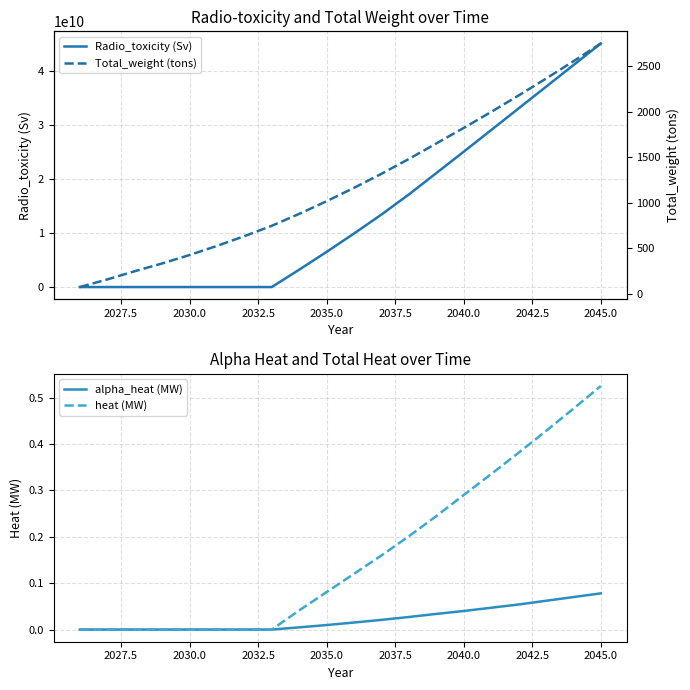

Reading left to right, extract all data points from this chart.

Radio_toxicity (Sv): 87487.2	182185.9	284141.2	380174.7	484281.0	614061.8	738821.9	871254.4	3207967222.0	6492137372.0	9891123654.7	13392494490.5	17109492857.4	21049878869.5	25000000000.0	29000000000.0	33000000000.0	37000000000.0	41000000000.0	45000000000.0
alpha_heat (MW): 0.0	0.0	0.0	0.0	0.0	0.0	0.0	0.0	0.0	0.0	0.0	0.0	0.0	0.0	0.0	0.0	0.1	0.1	0.1	0.1
heat (MW): 0.0	0.0	0.0	0.0	0.0	0.0	0.0	0.0	0.0	0.1	0.1	0.2	0.2	0.2	0.3	0.3	0.4	0.4	0.5	0.5
Total_weight (tons): 77.0	160.4	250.1	335.4	427.8	527.5	634.3	748.1	878.7	1017.2	1163.6	1317.7	1479.8	1649.8	1820.0	1995.0	2175.0	2360.0	2550.0	2745.0